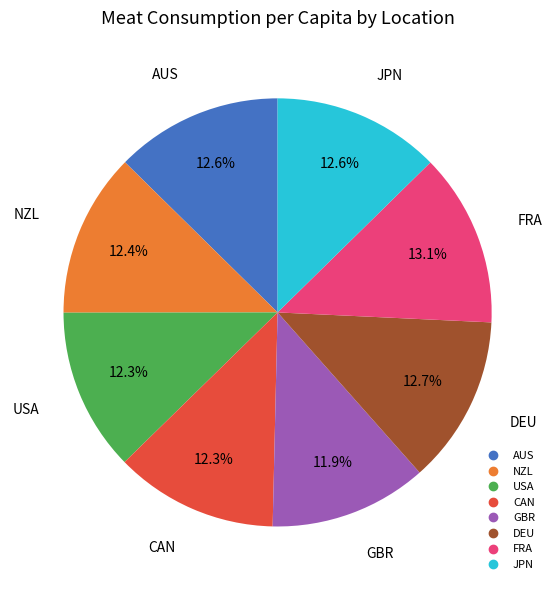

Is there any slice that represents more than half of the pie?

No